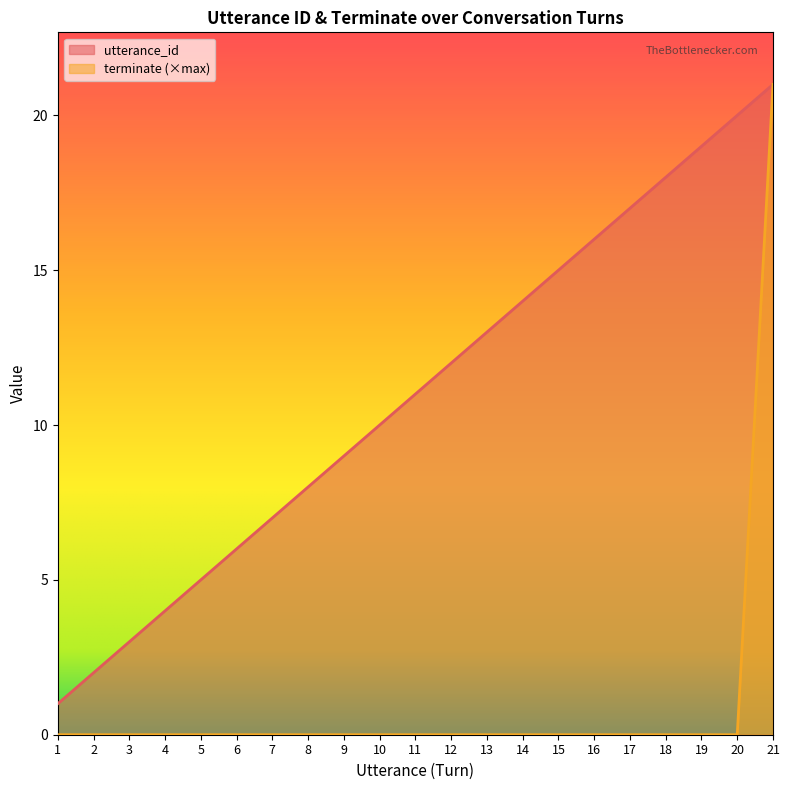

Does the chart display data point markers on the line(s)?

No